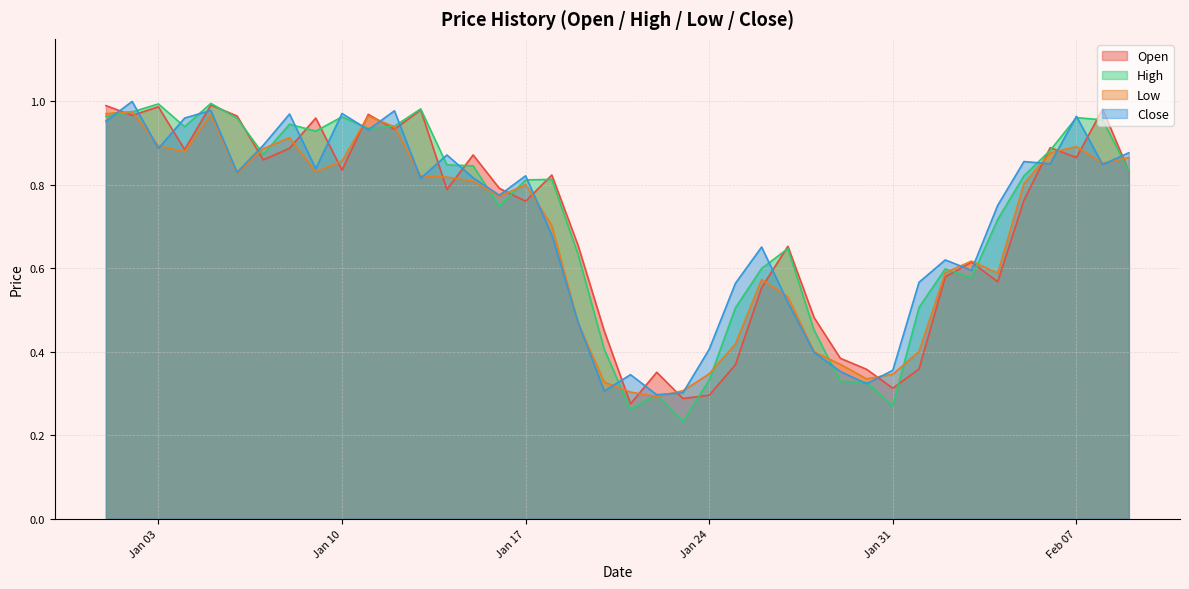

Which series changed the most between 2023-01-23 and 2023-02-01?

High